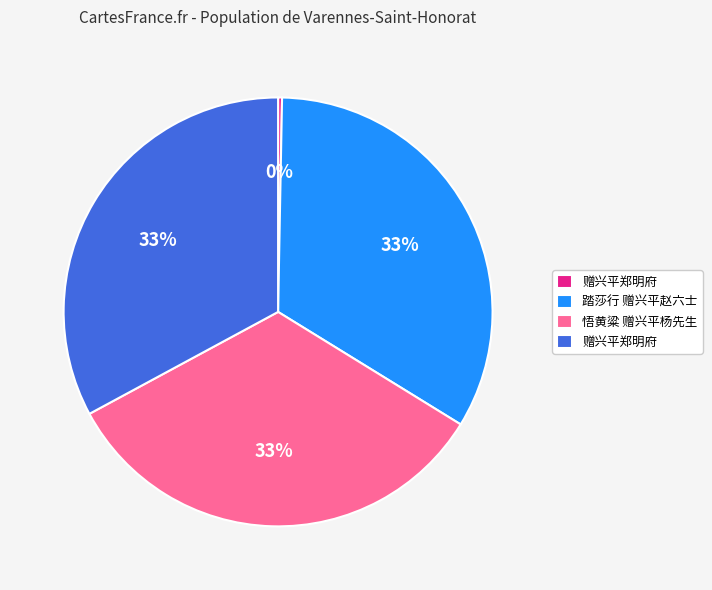

To the nearest percent, what is the average slice percentage?

25%